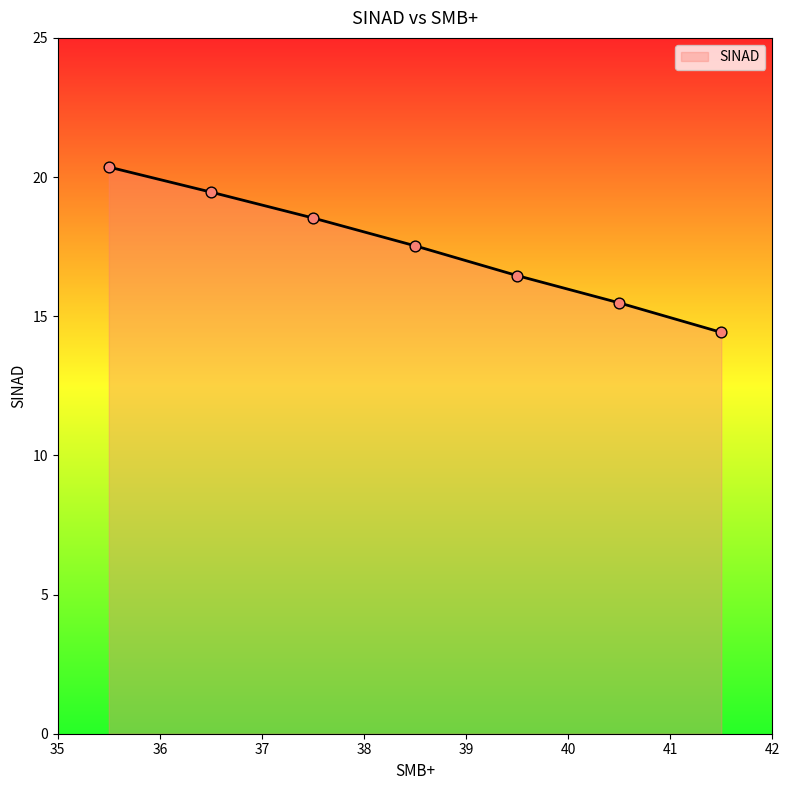

True or false: the data has more than 1 interior local peaks.

False